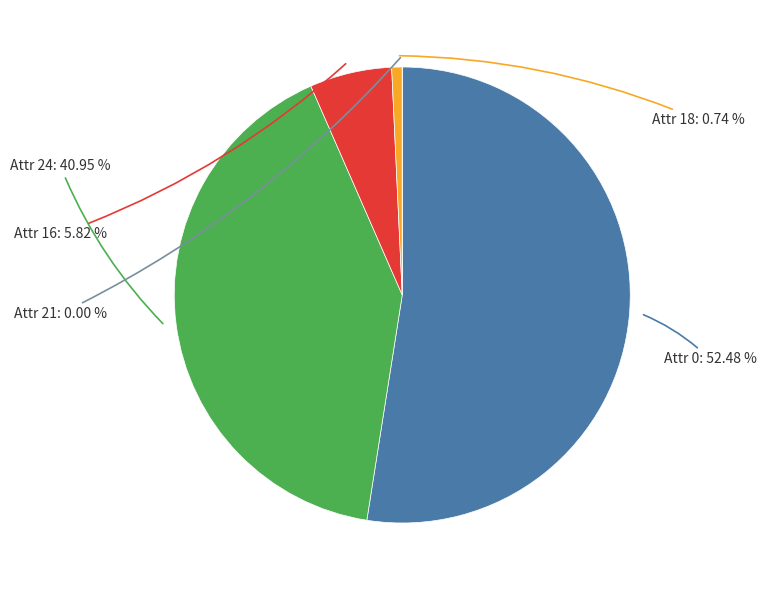

What percentage is the 0 slice, to the nearest percent?

52%